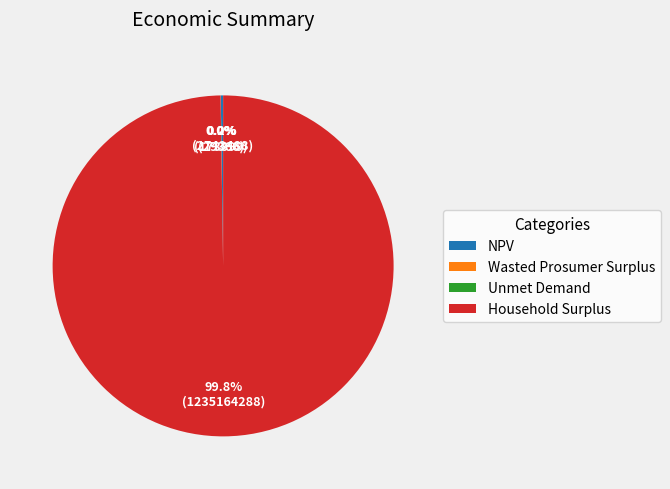

Does Household Surplus represent more than half of the total?

Yes